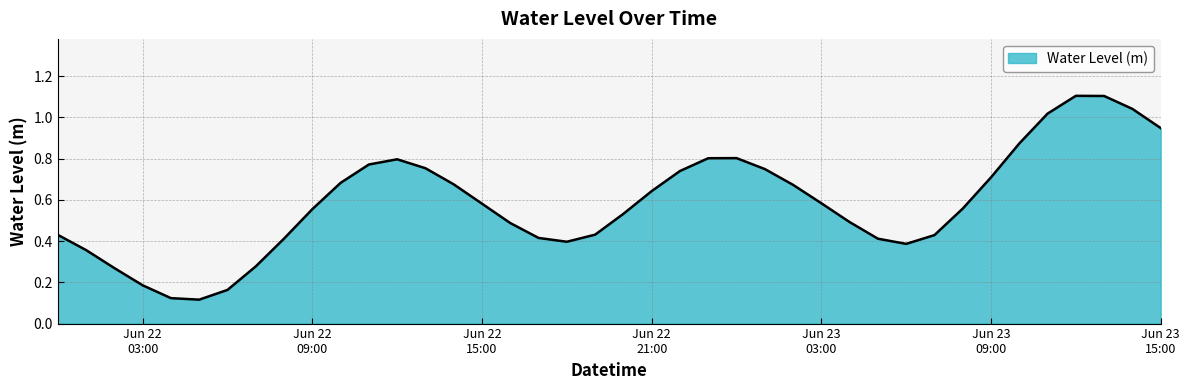

What is the maximum value shown in the chart?

1.1